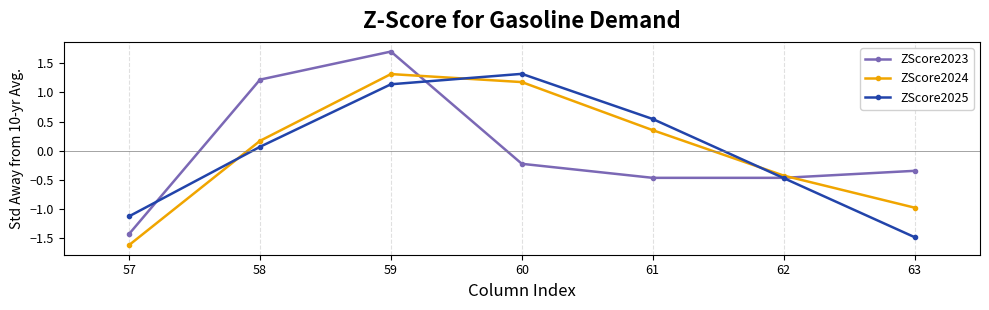

How many series are shown in this chart?

3